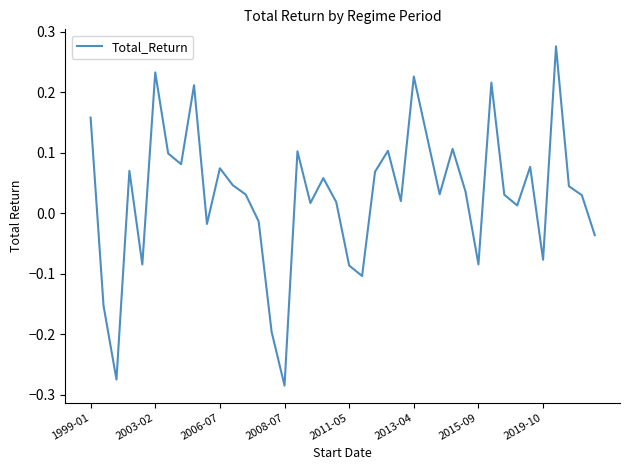

Which category has the highest value across all series?

36